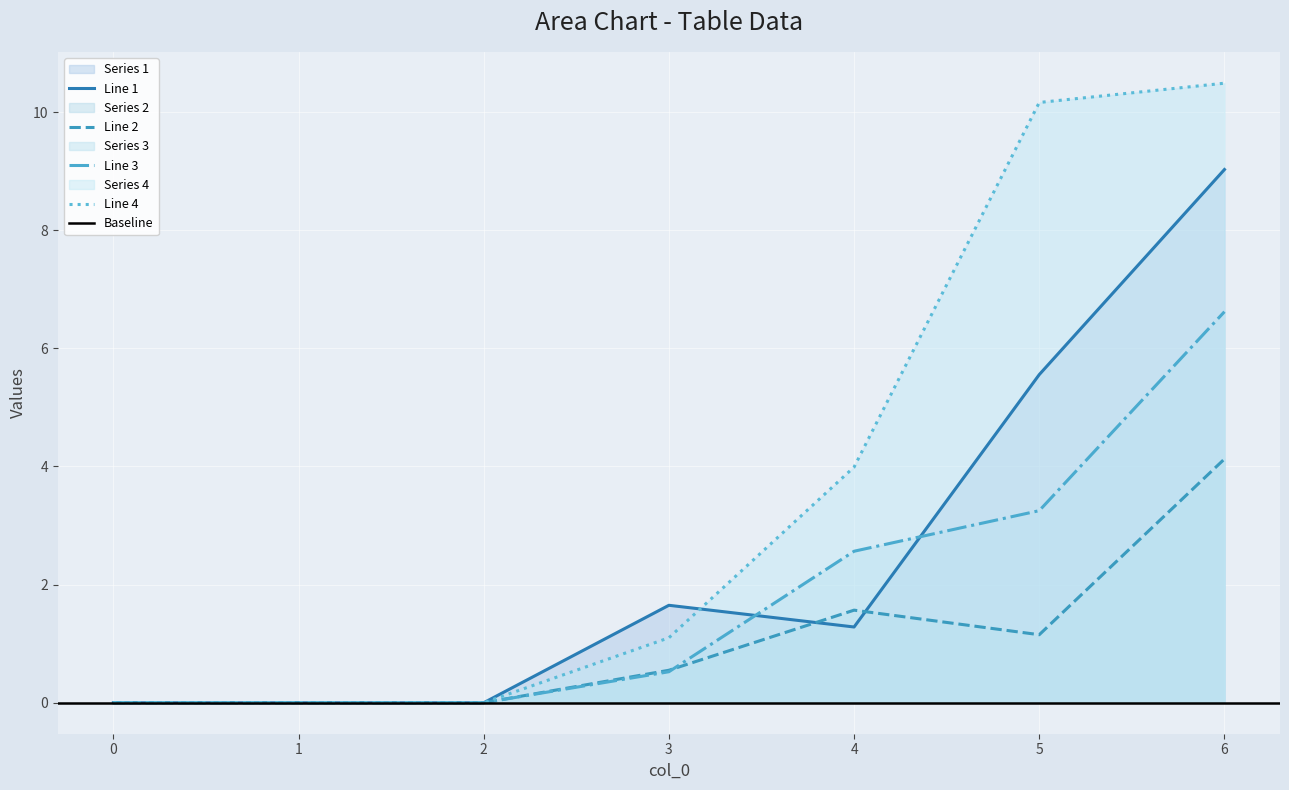

How many interior local peaks does the 2 series have?

1